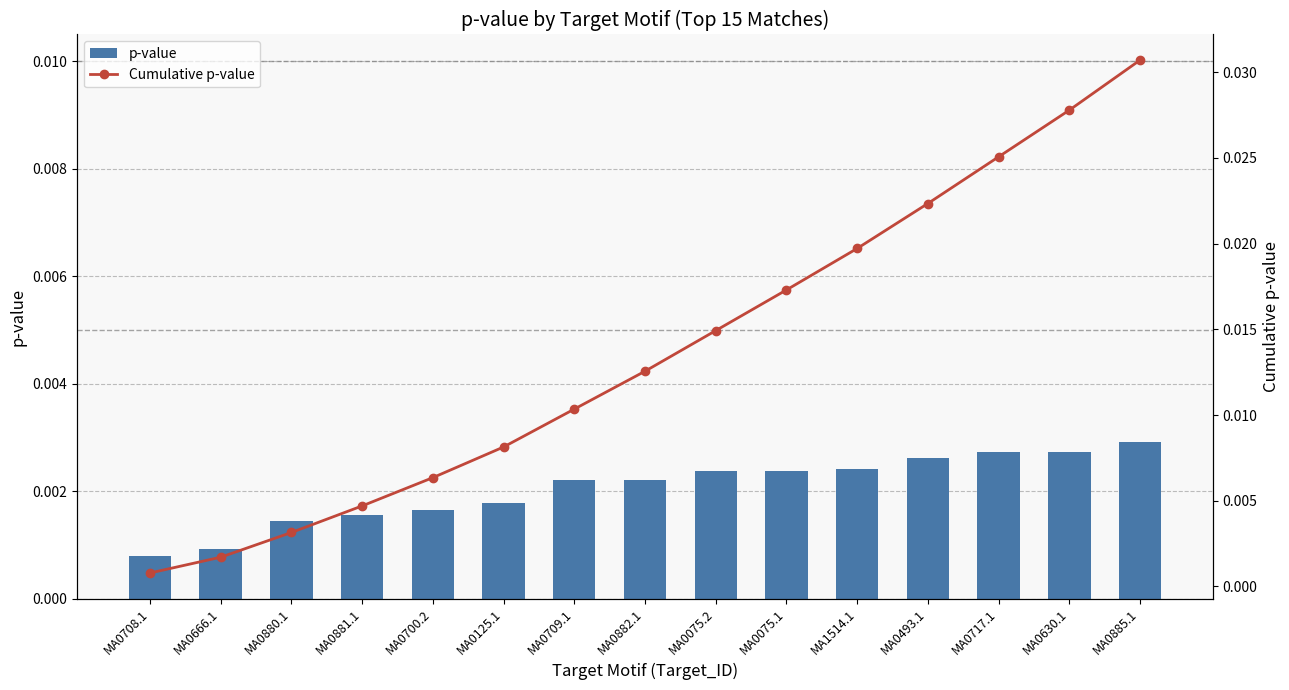

Rank the categories by Cumulative p-value value from lowest to highest.

MA0708.1, MA0666.1, MA0880.1, MA0881.1, MA0700.2, MA0125.1, MA0709.1, MA0882.1, MA0075.2, MA0075.1, MA1514.1, MA0493.1, MA0717.1, MA0630.1, MA0885.1